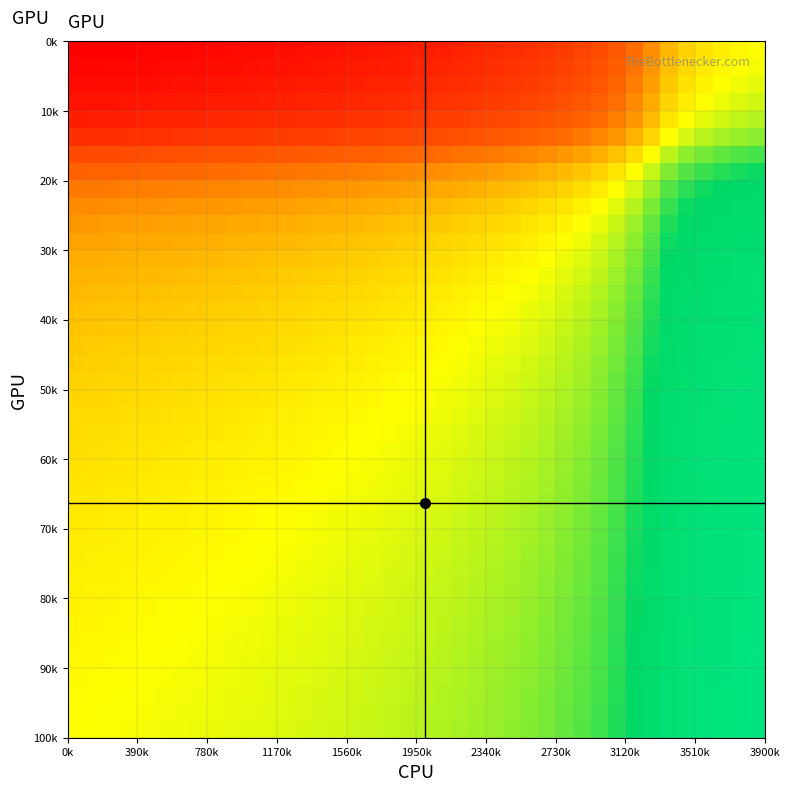

How many data points does each series have?

40